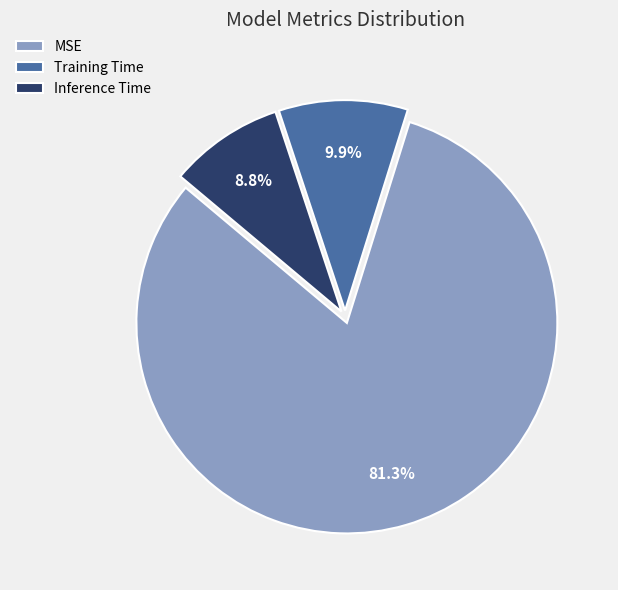

Which category has the smallest portion of the pie?

Inference Time